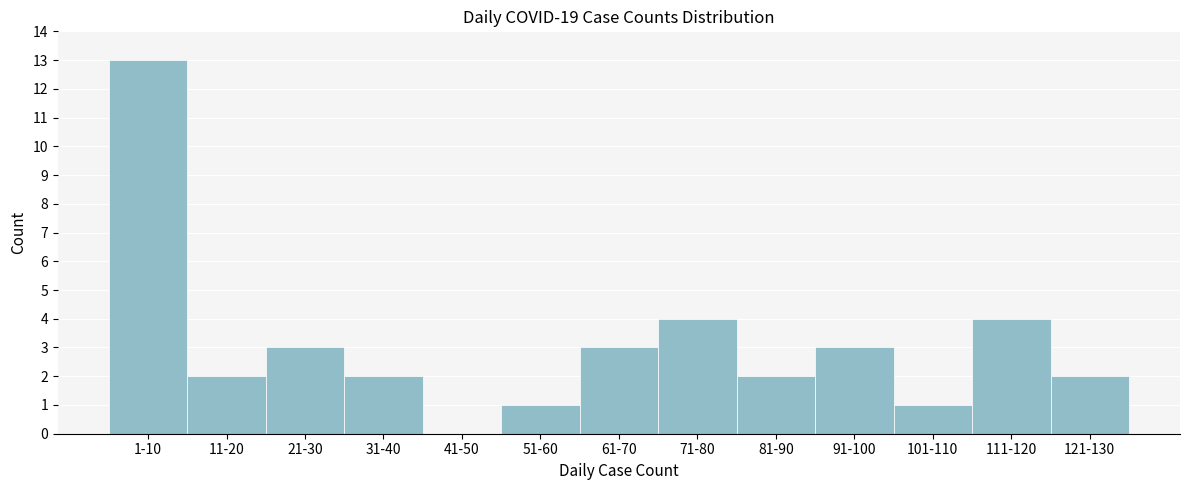

Reading left to right, transcribe all the data shown in this chart.

1-10=13	11-20=2	21-30=3	31-40=2	41-50=0	51-60=1	61-70=3	71-80=4	81-90=2	91-100=3	101-110=1	111-120=4	121-130=2